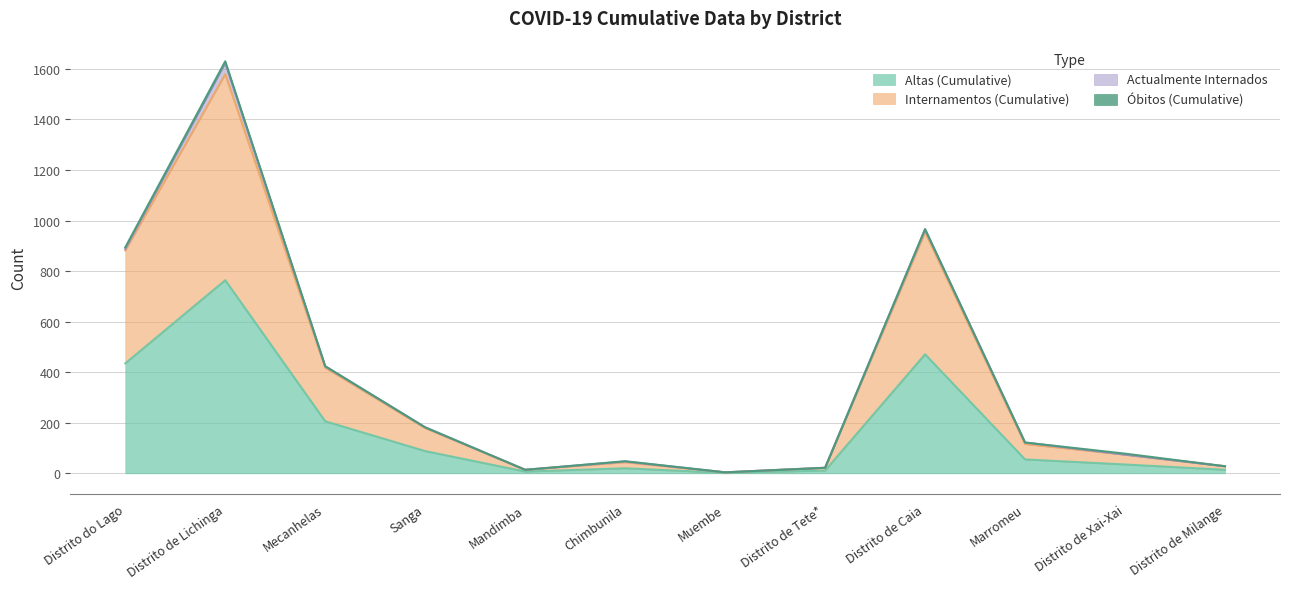

Where is Altas (Cumulative) nearest to the value 383?

Distrito do Lago